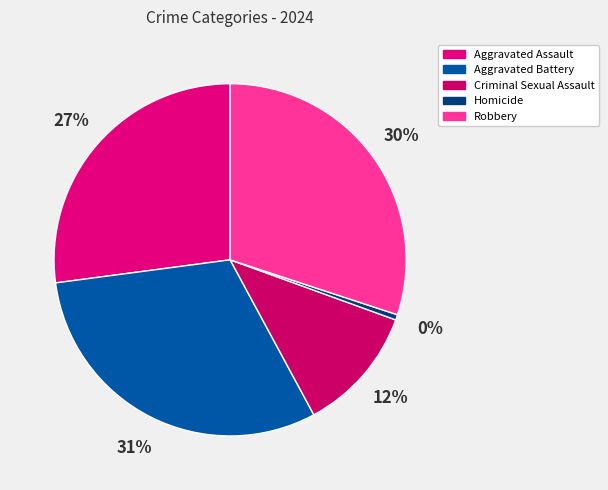

What percentage is NOT represented by Homicide?

99.5%